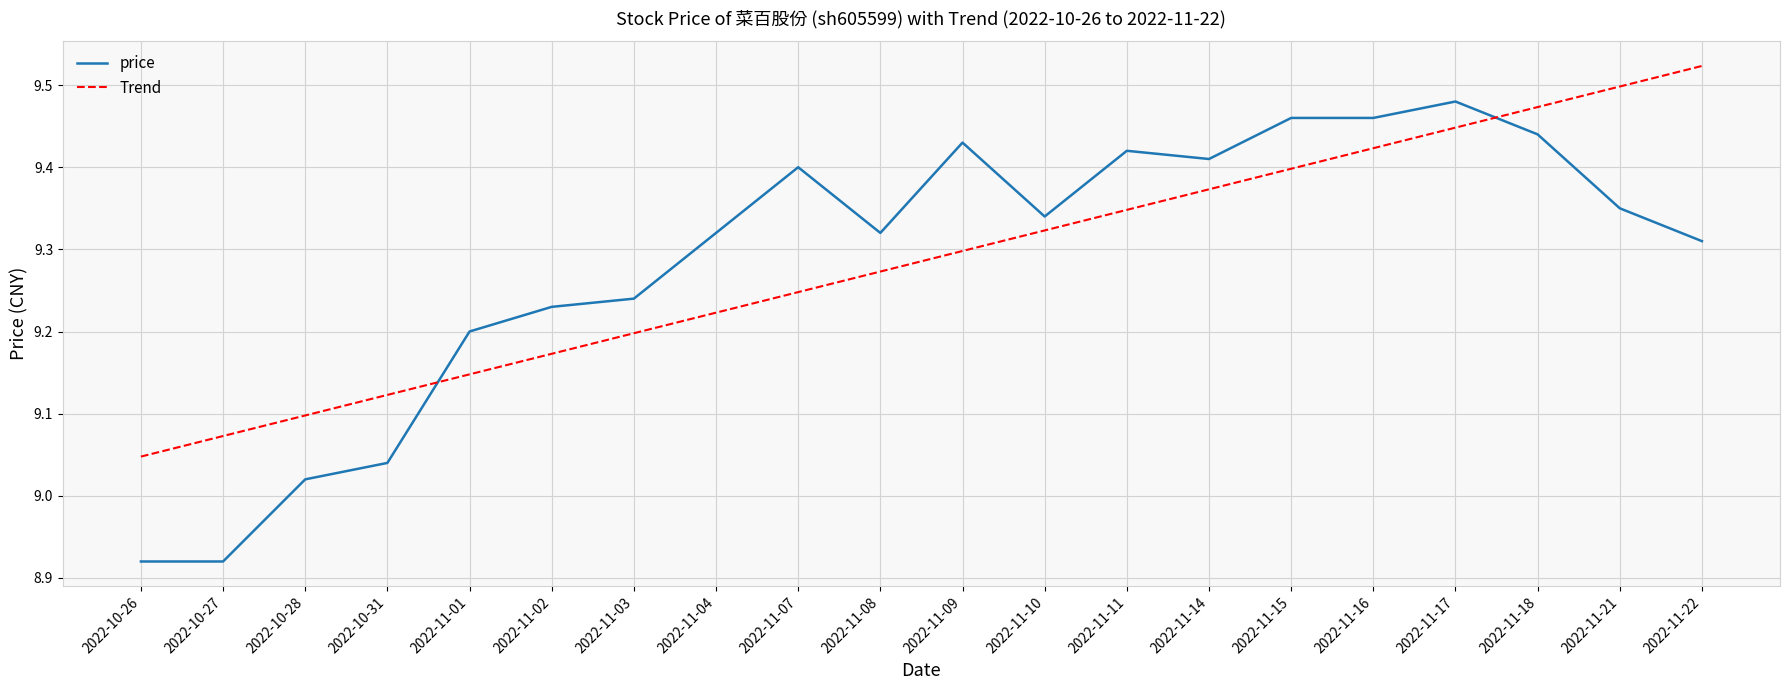

Where does the price series first go above 9?

2022-10-28